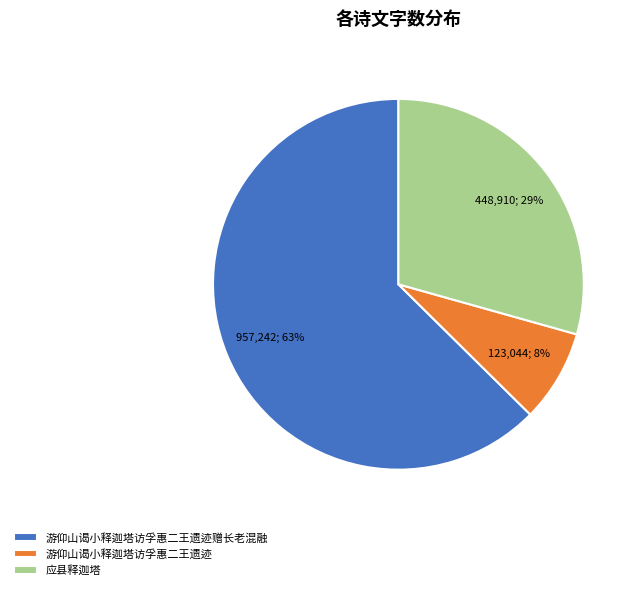

The 游仰山谒小释迦塔访孚惠二王遗迹赠长老混融 slice represents 70% of the pie. True or false?

False